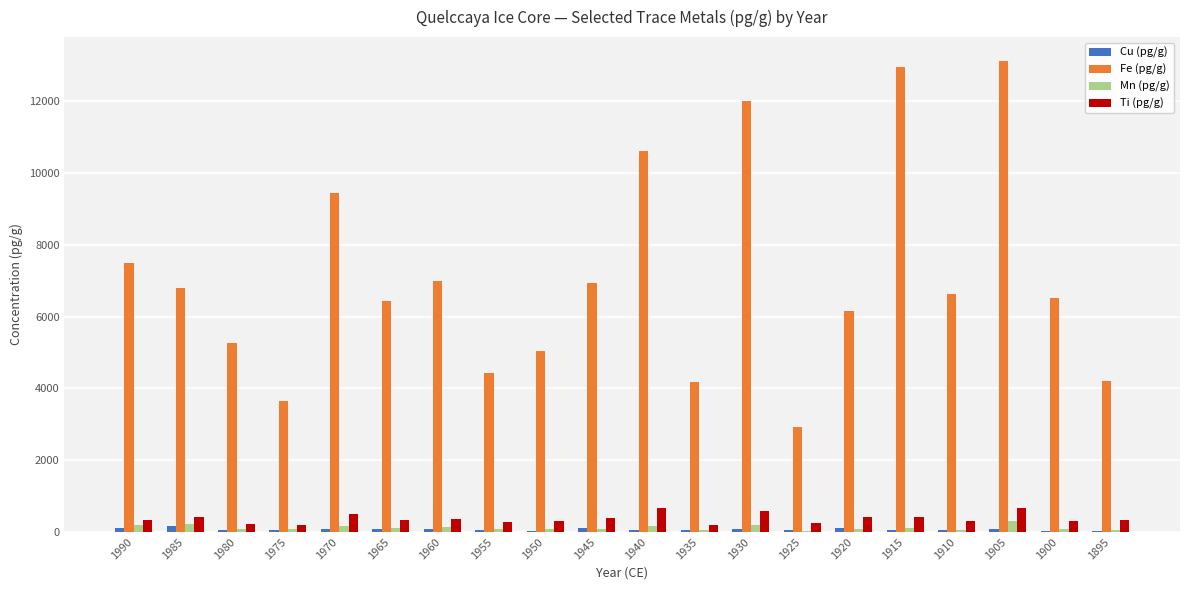

What are all the series names shown in the legend?

Cu (pg/g), Fe (pg/g), Mn (pg/g), Ti (pg/g)